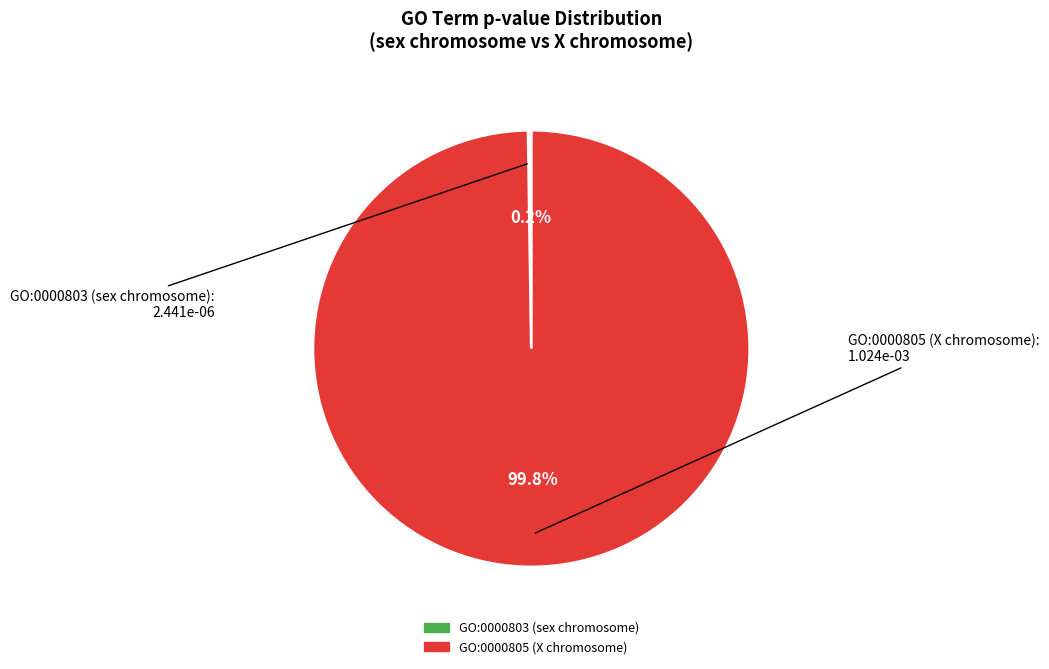

Which slice is the largest?

GO:0000805 (X chromosome)